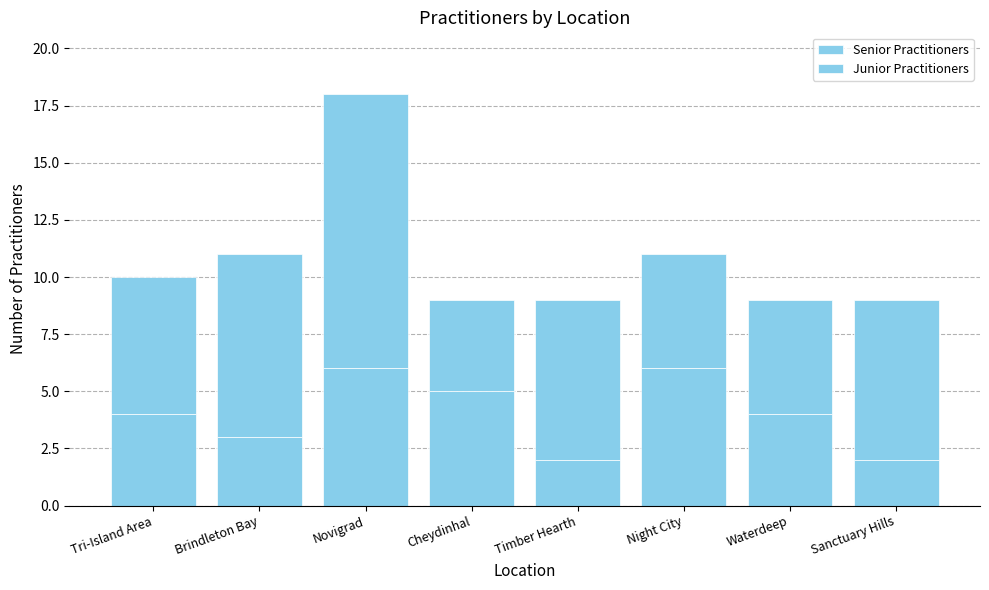

At how many categories does at least one series exceed 5?

6